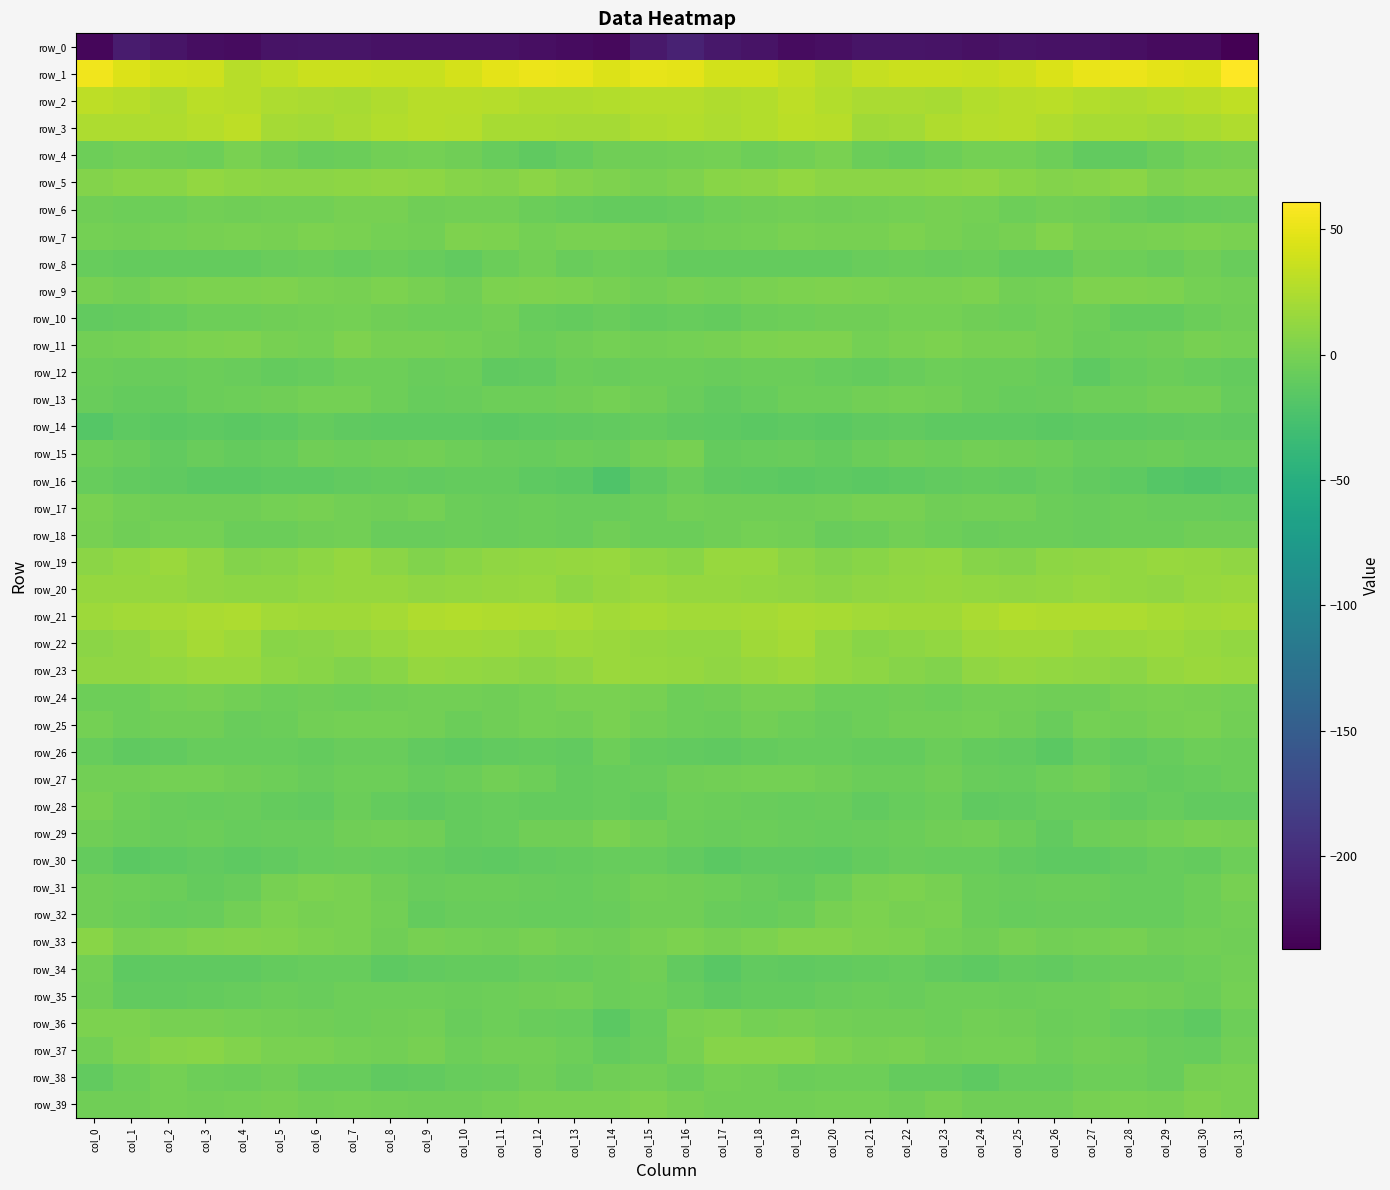

What is the difference between the highest and lowest values at col_29?

276.7